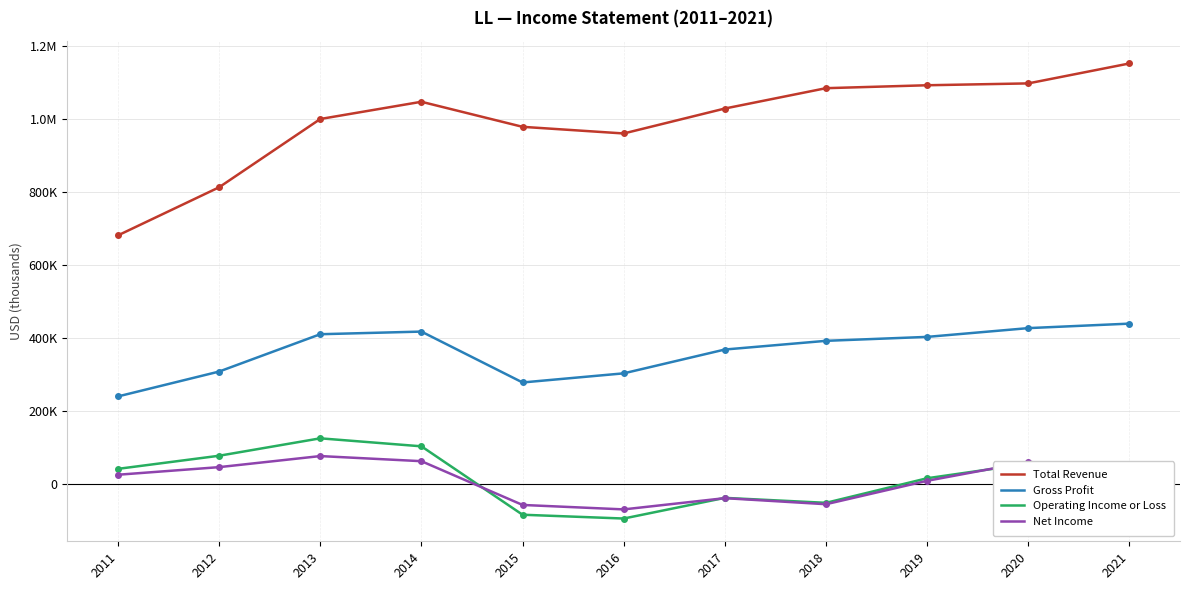

Does the chart have visible grid lines?

Yes